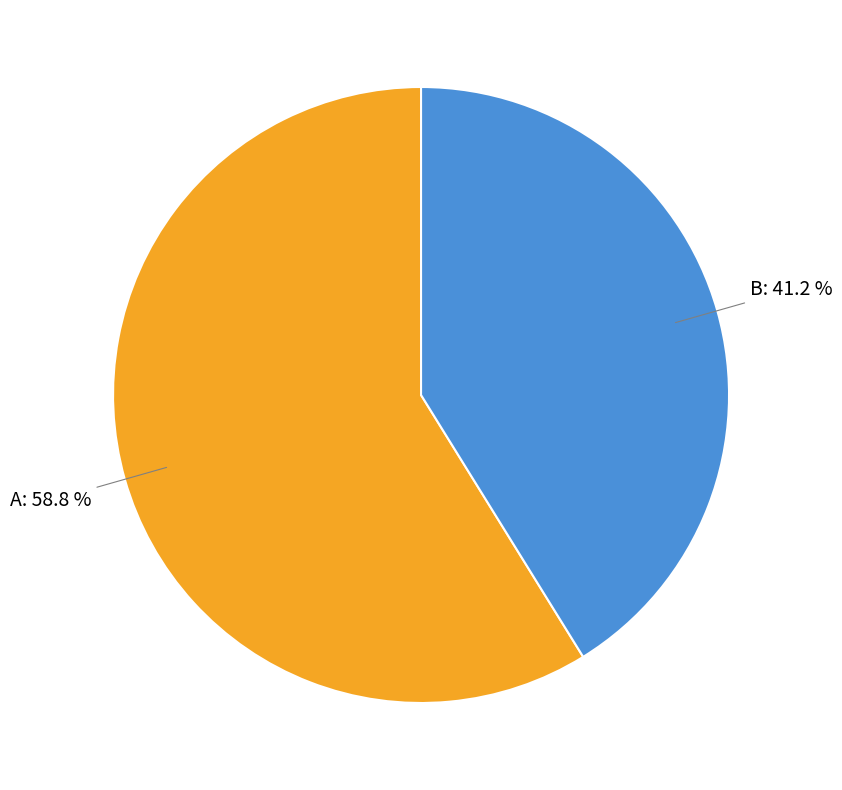

Does any single category account for the majority?

Yes